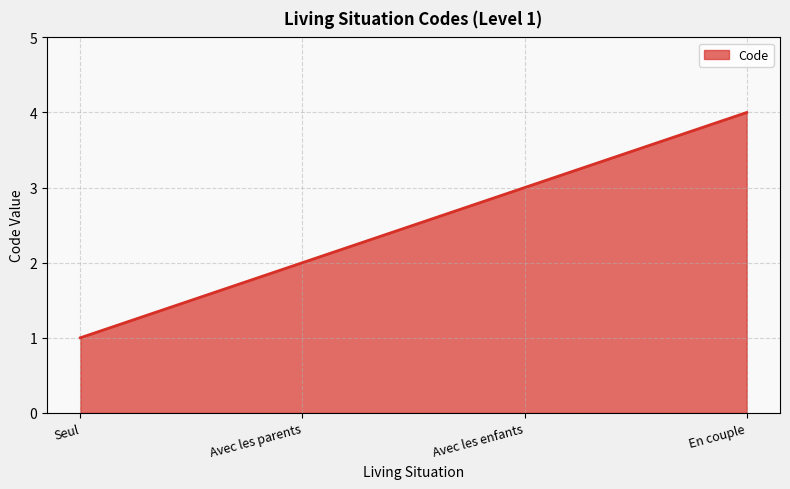

What is the approximate value at En couple?

4